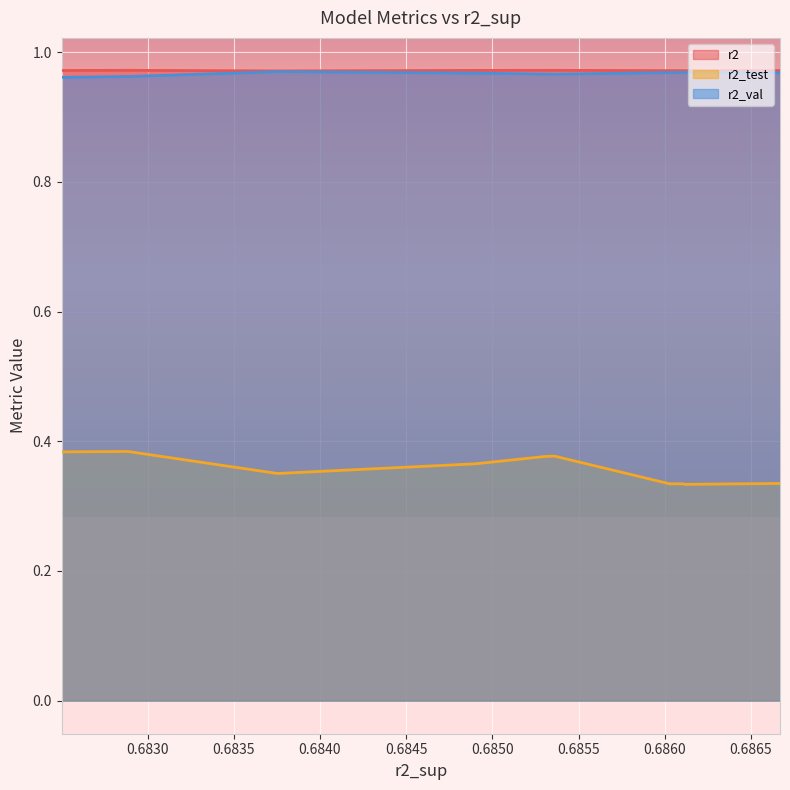

What is the sum of the r2_val values at model_2_16_4 and model_2_16_9?

1.9